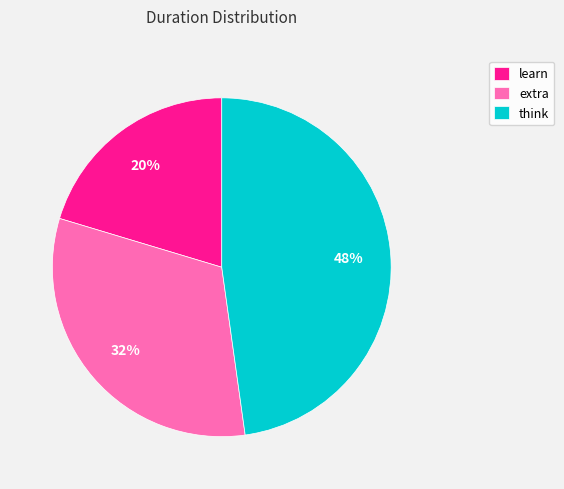

Between learn and extra, which is larger?

extra